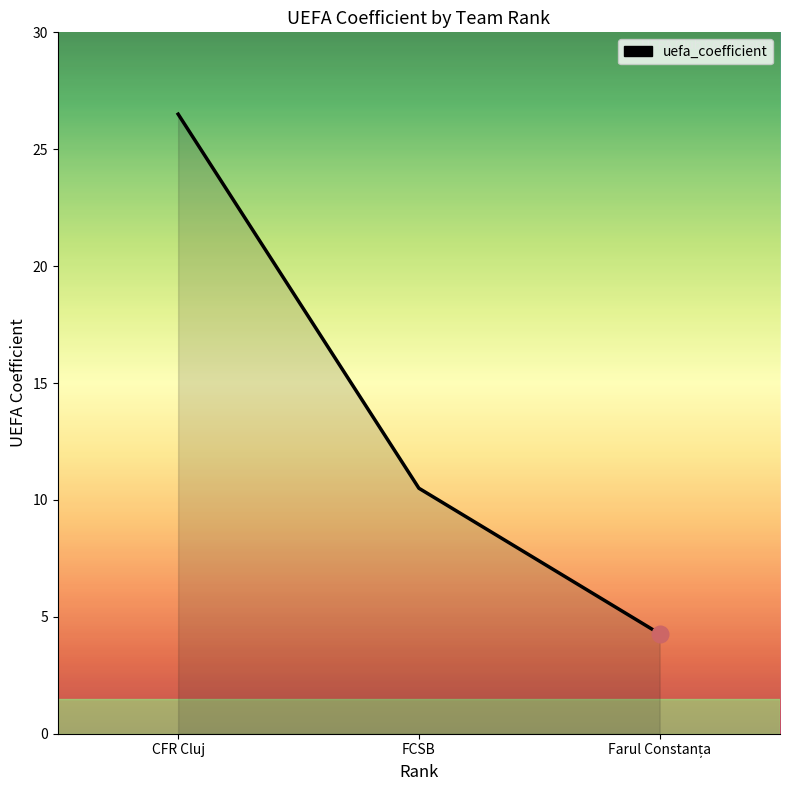

Count the number of data series in this chart.

1